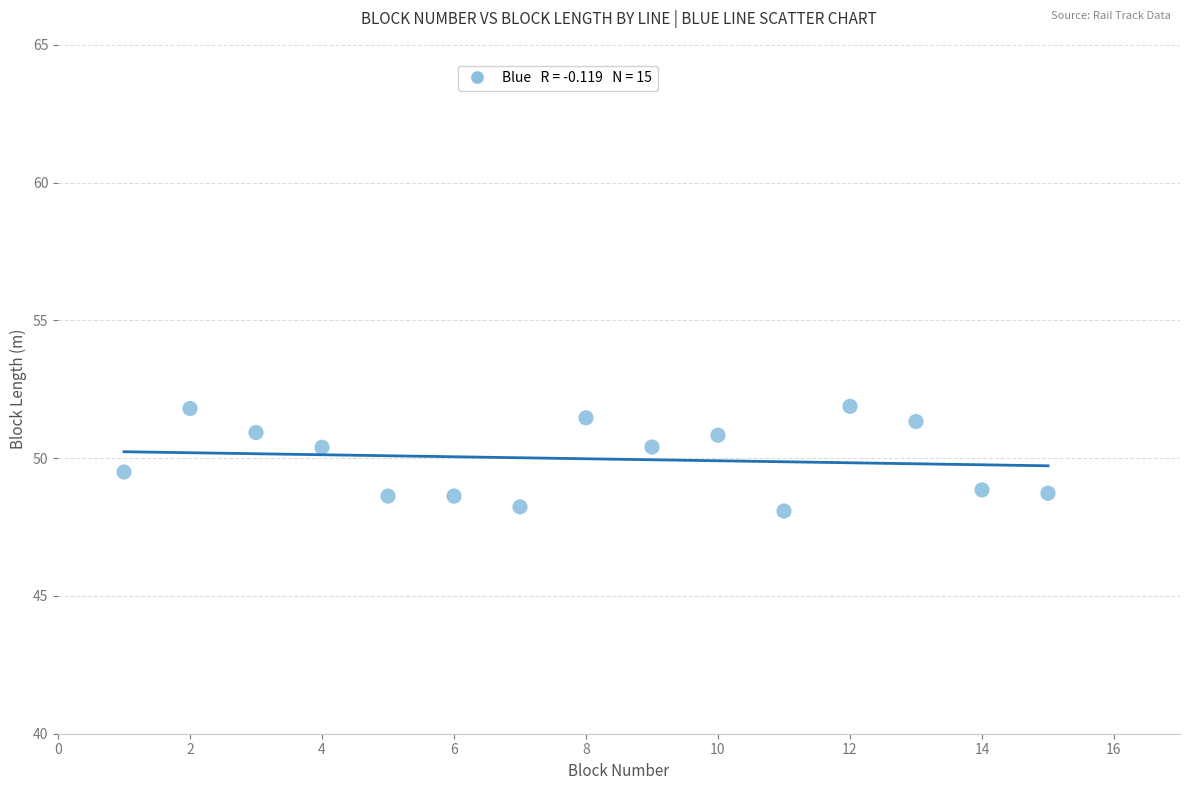

What is the range of Y values (max minus min)?

3.8